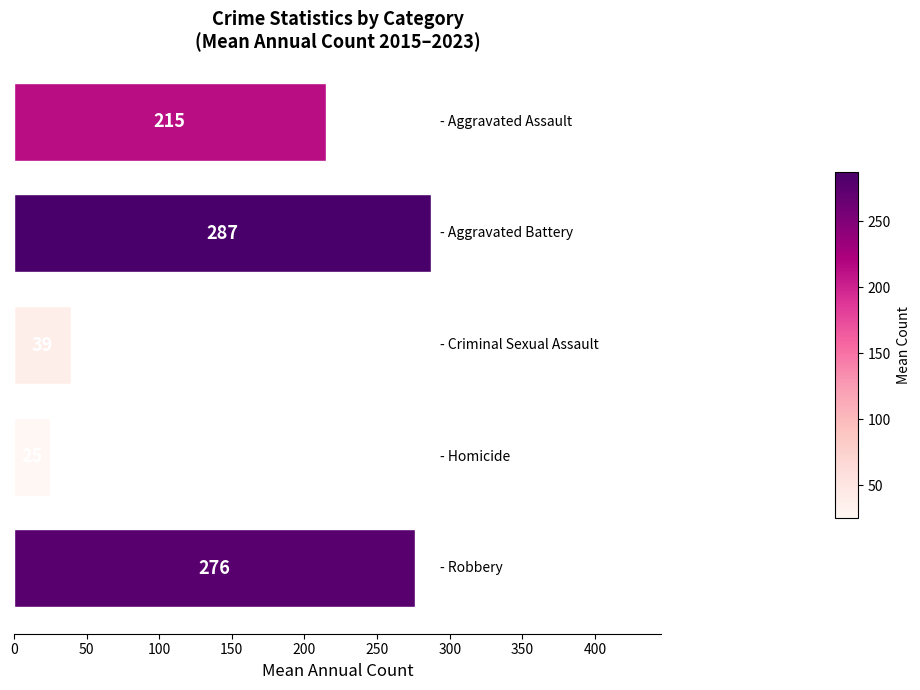

What is the value of the 3rd bar from the top?

39.4